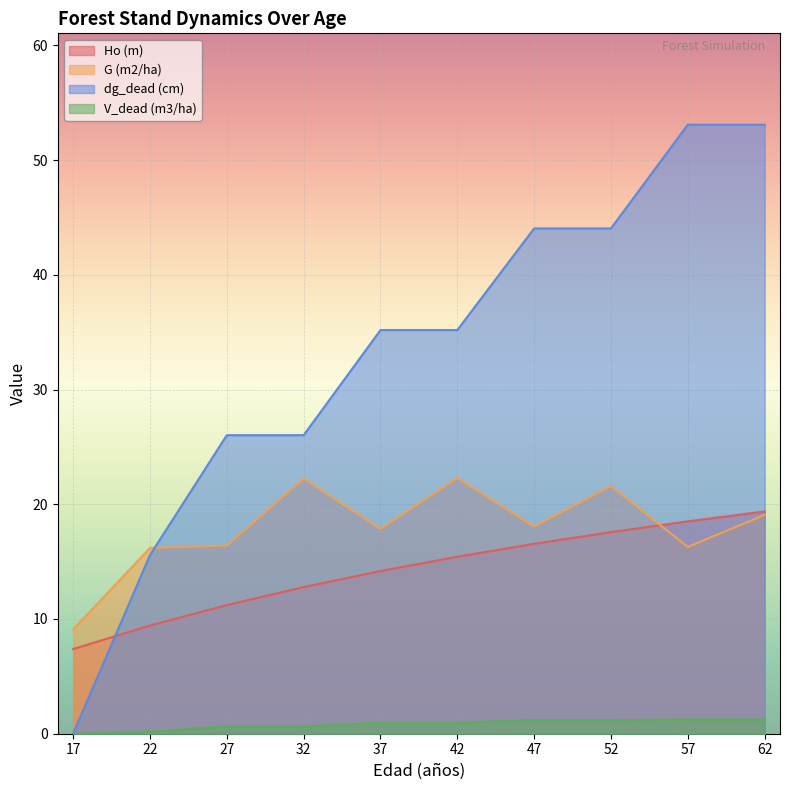

How many values in the dg_dead (cm) series exceed 35?

6